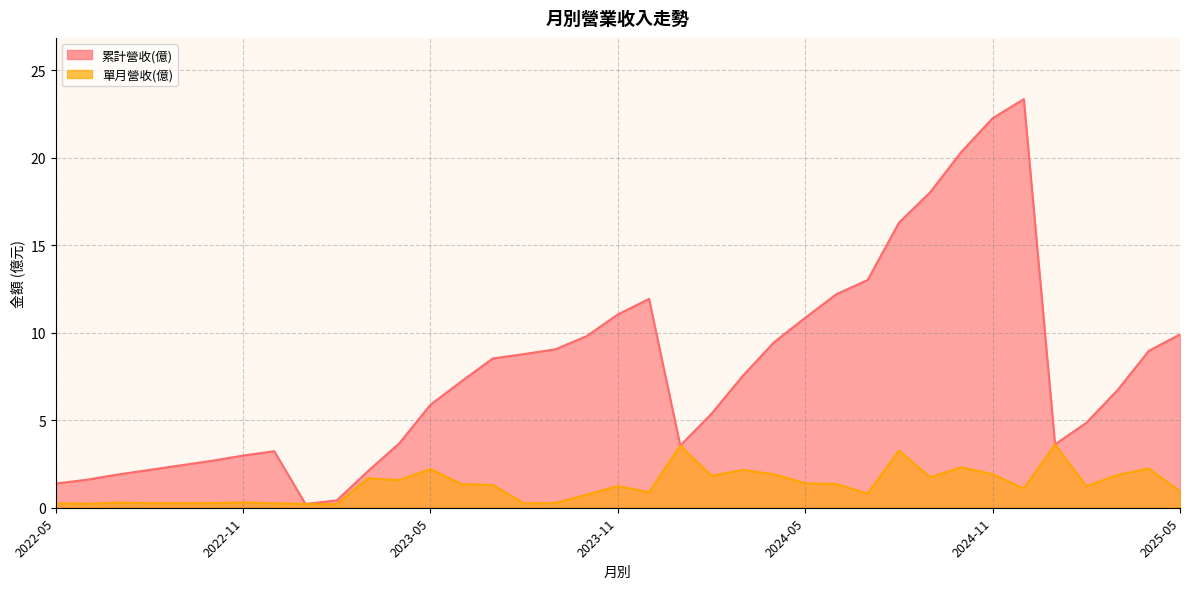

Is it true that 單月營收(億) equals 0.4 at 2022-09?

False